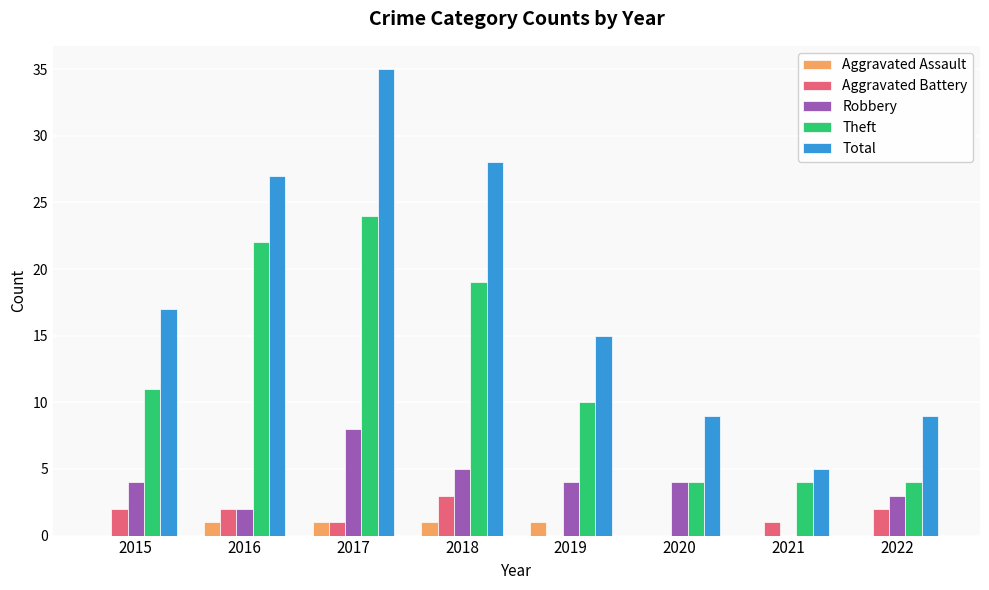

What is the sum of the Robbery values at 2022 and 2018?

8